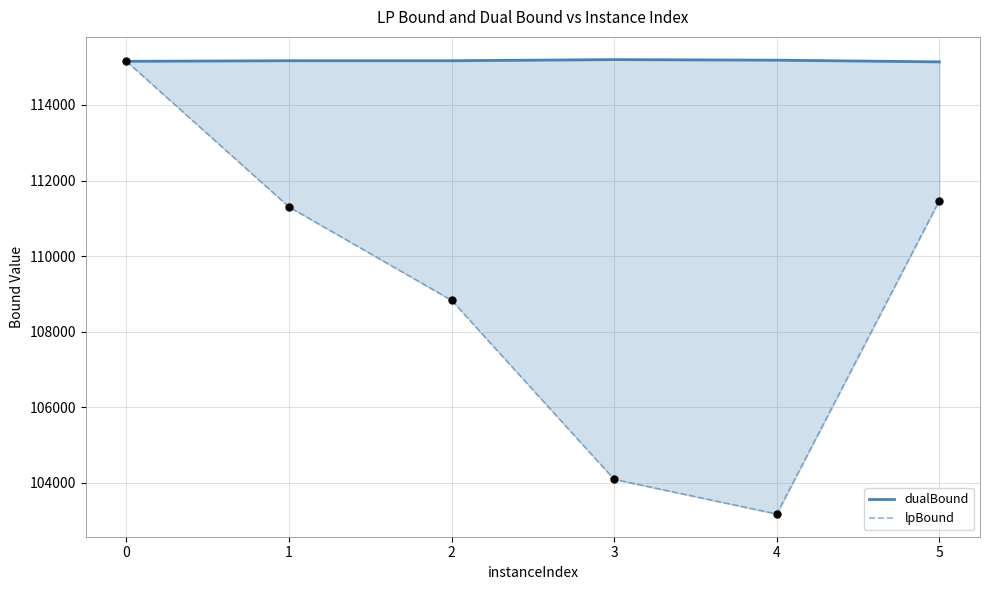

What are all the series names shown in the legend?

dualBound, lpBound